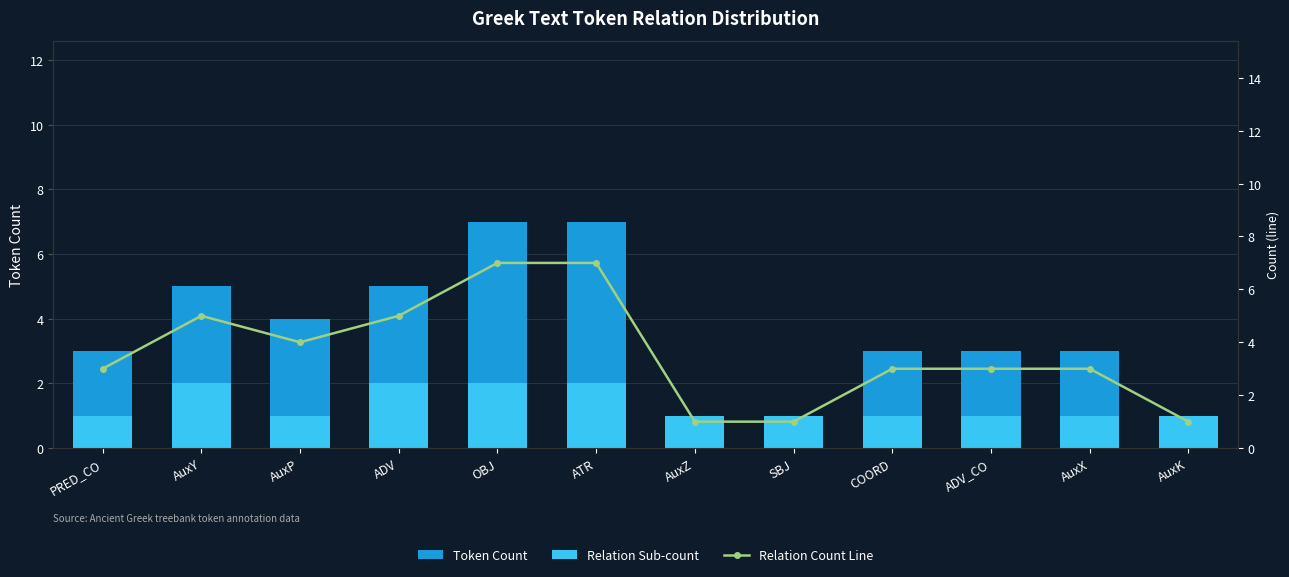

What is the label of the 8th bar from the left?

SBJ